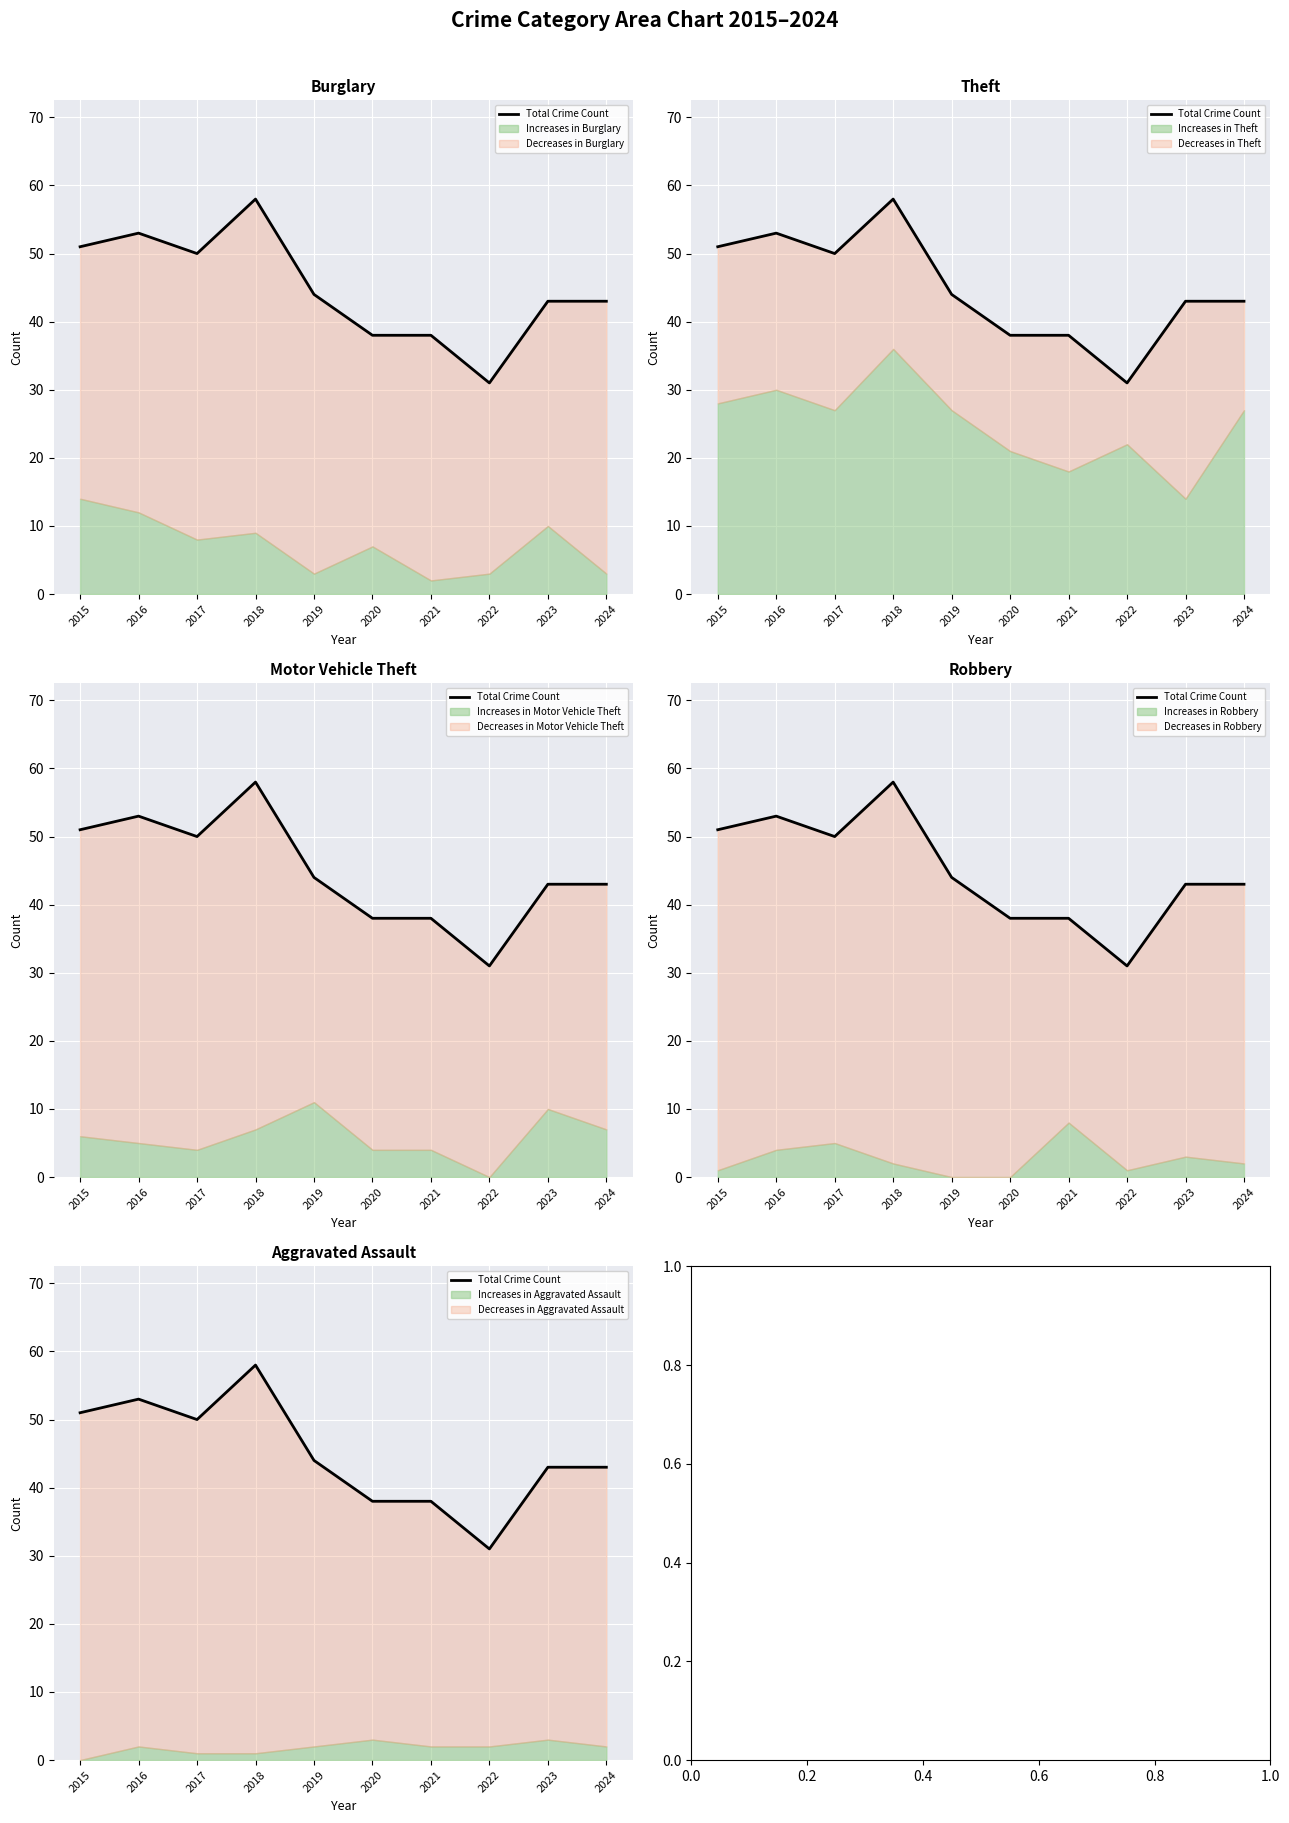

Which has a higher value, 2019 or 2022?

2019